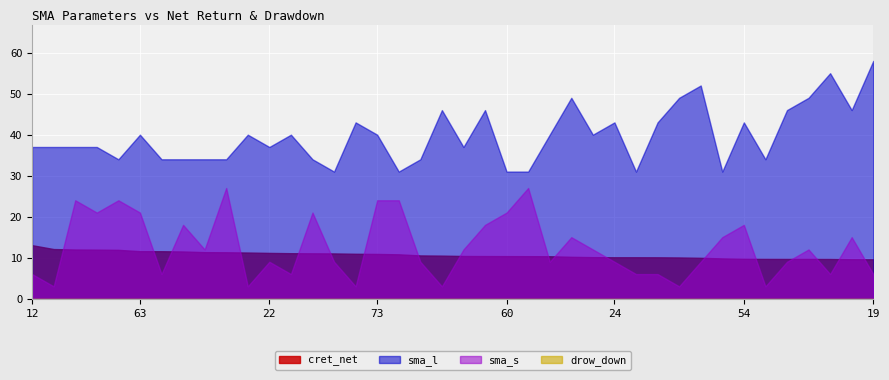

What is the sum of all sma_l values?

1588.0